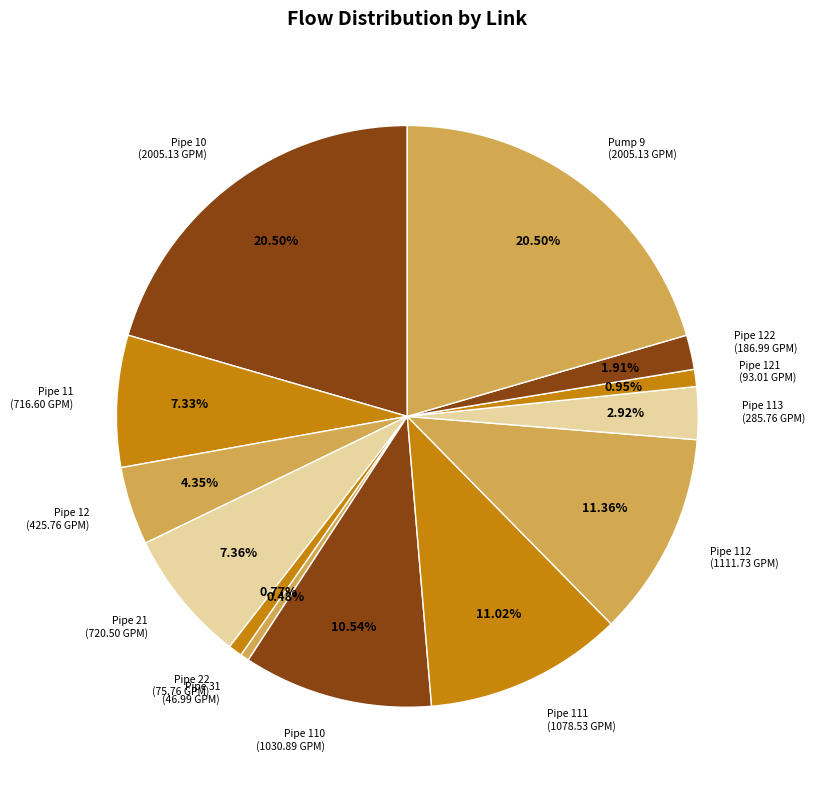

Count the number of slices in the pie.

13